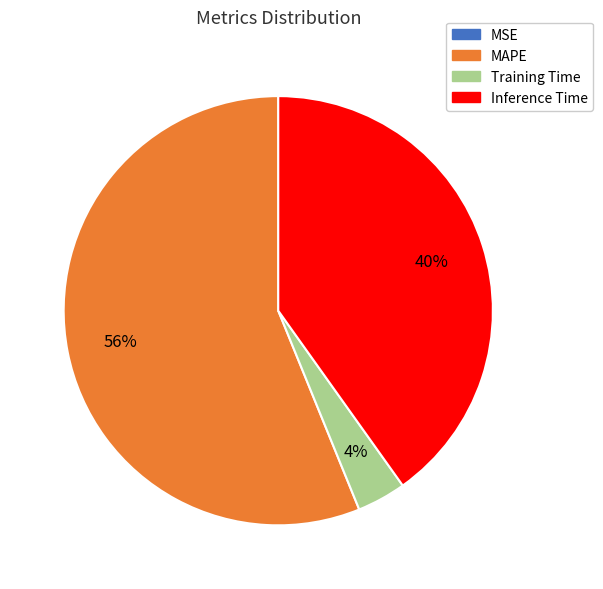

To the nearest percent, what is the difference between the largest and smallest slice percentages?

56%